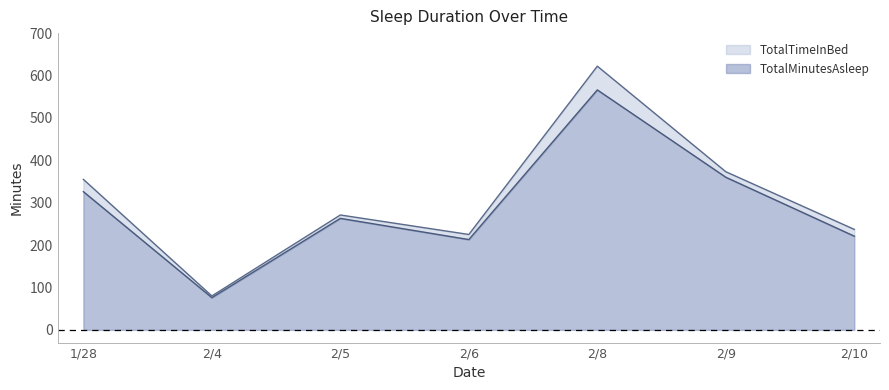

Rank the series at 2/8 from highest to lowest value.

TotalTimeInBed, TotalMinutesAsleep